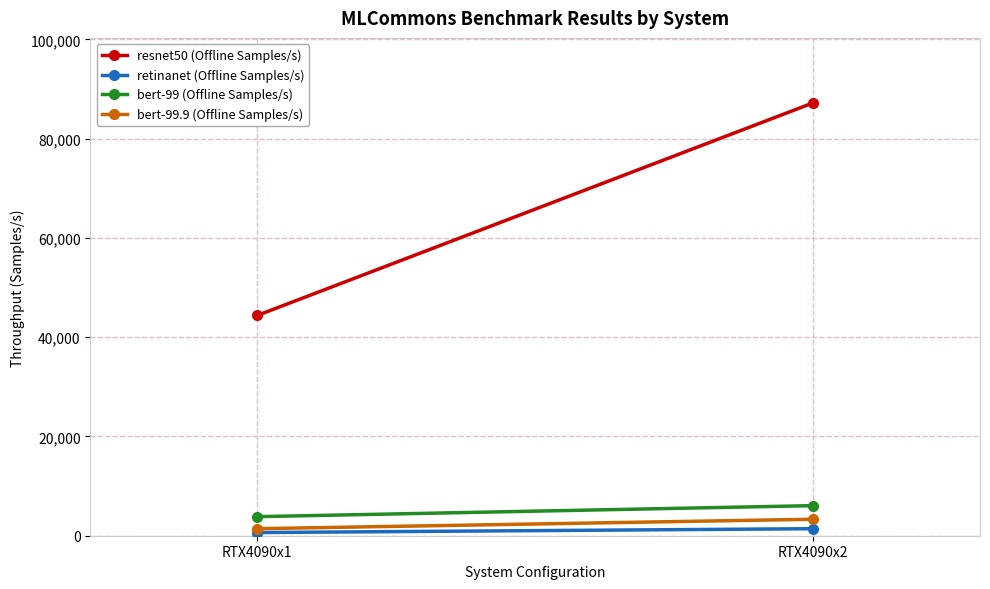

Which series has the largest range (max minus min)?

resnet50 (Offline Samples/s)